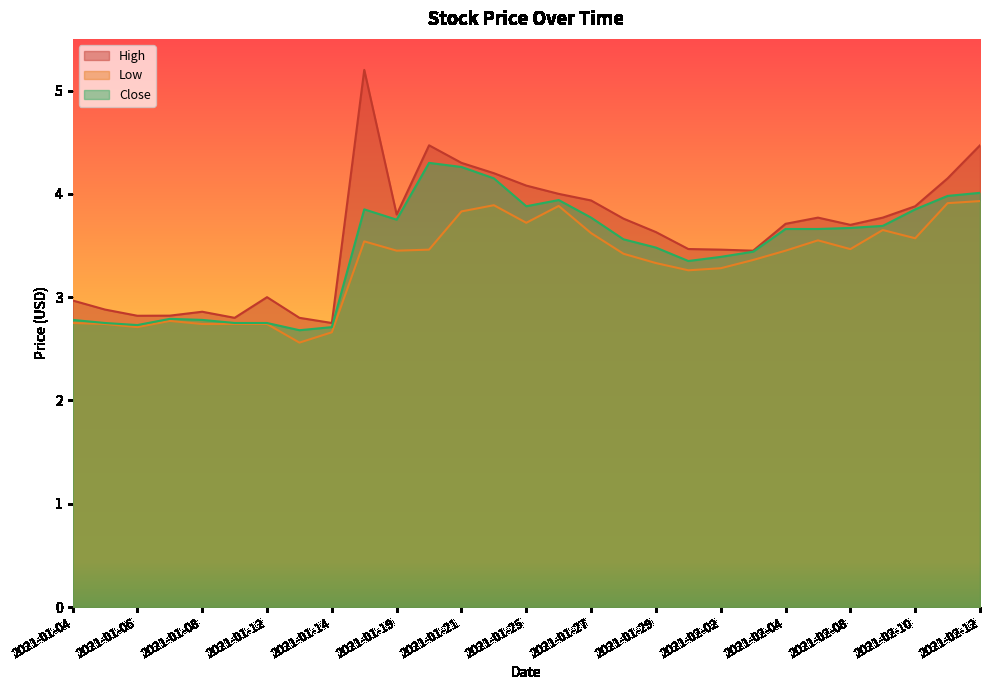

Which series has the largest total across all categories?

High